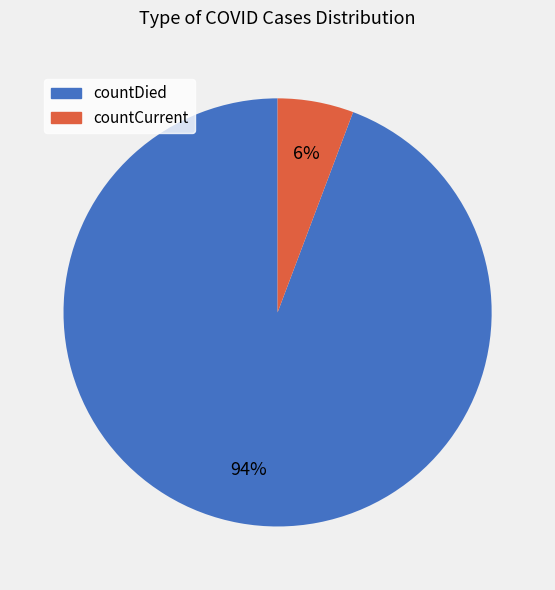

Rank the categories by value from highest to lowest.

countDied, countCurrent